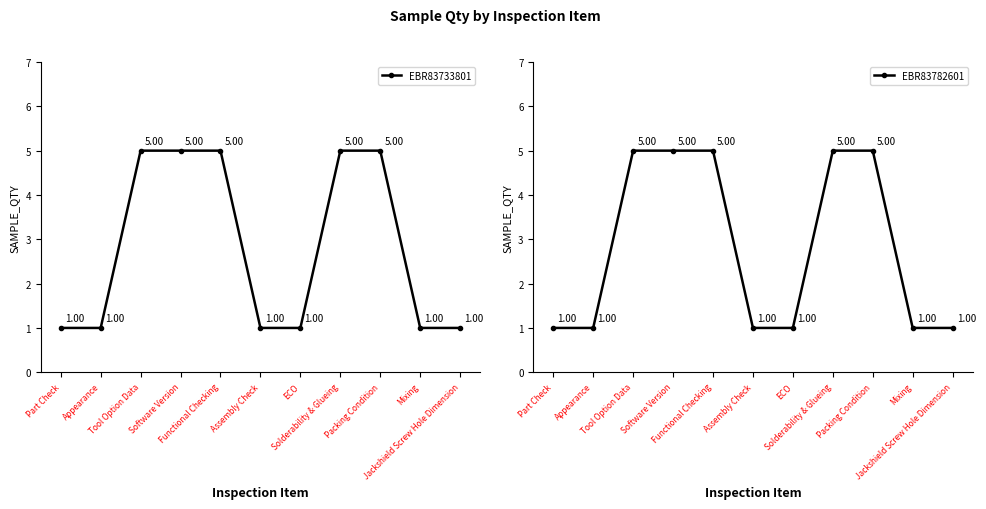

Count the number of data series in this chart.

2